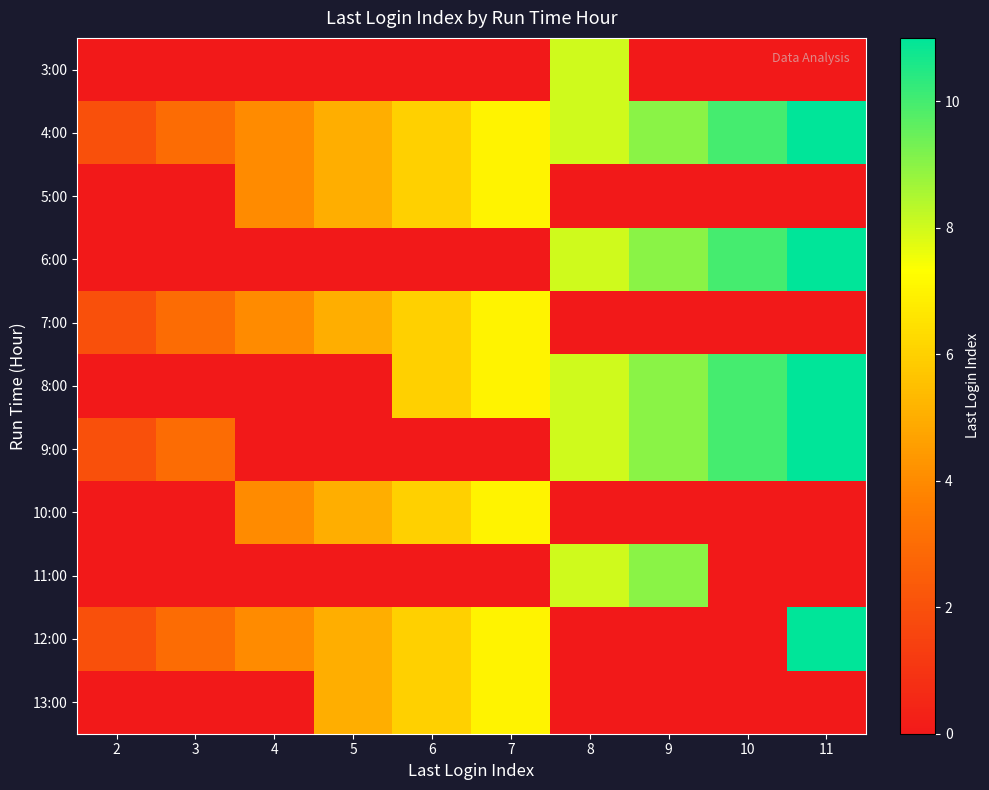

Which category has the lowest value across all series?

2